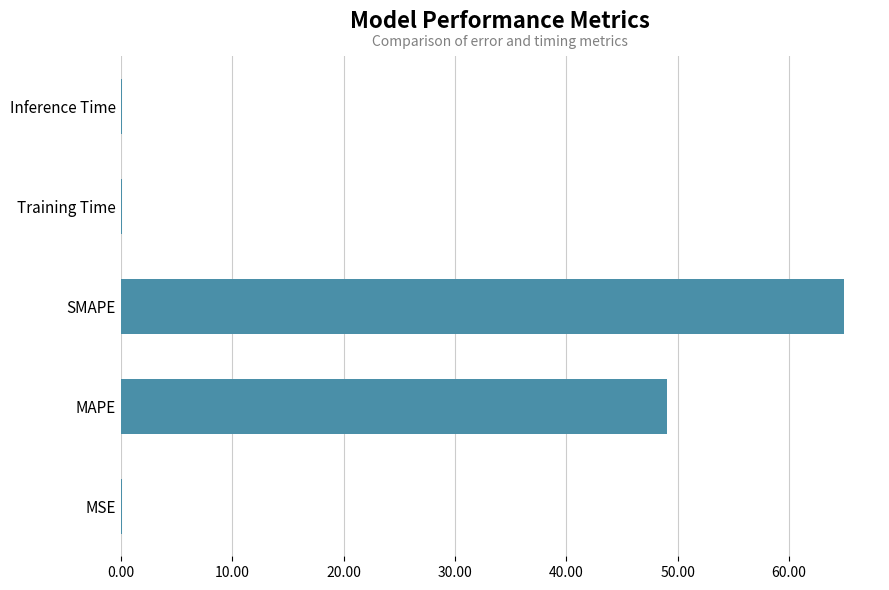

What is the sum of all values?

114.2